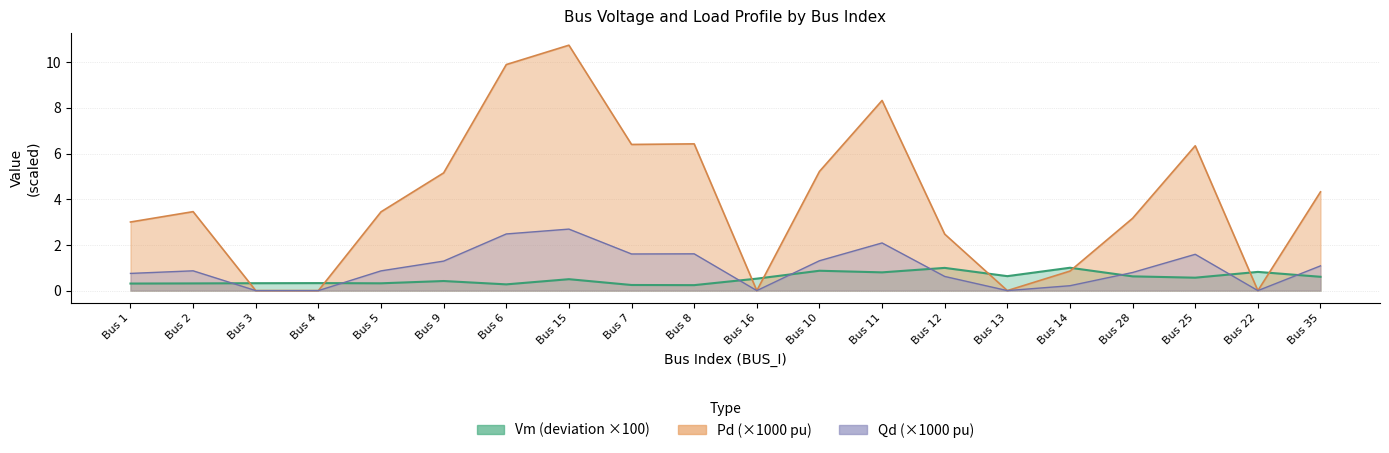

True or false: Vm and Qd intersect in this chart.

True